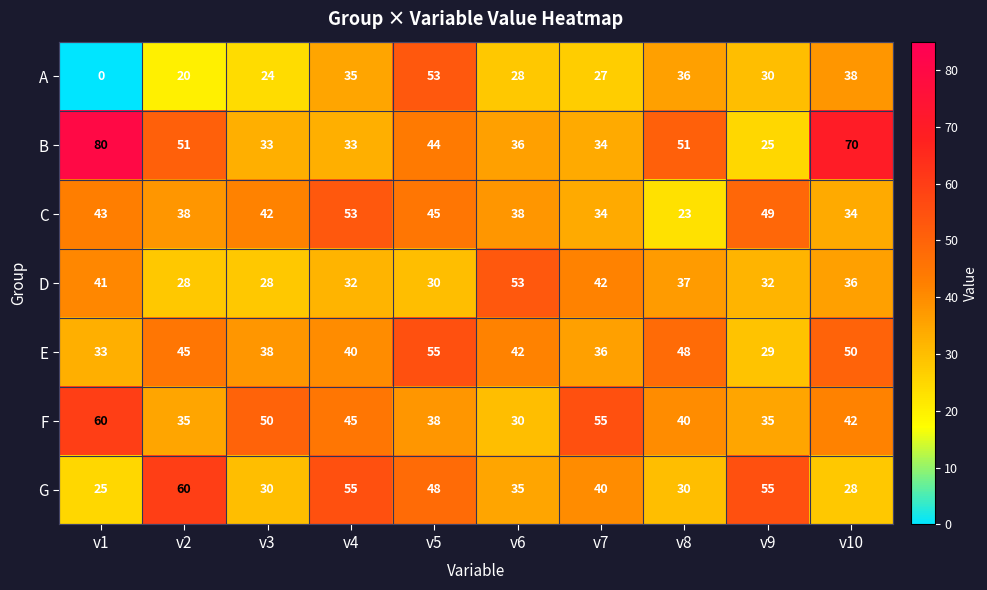

Which label corresponds to the smallest value in the chart?

v1